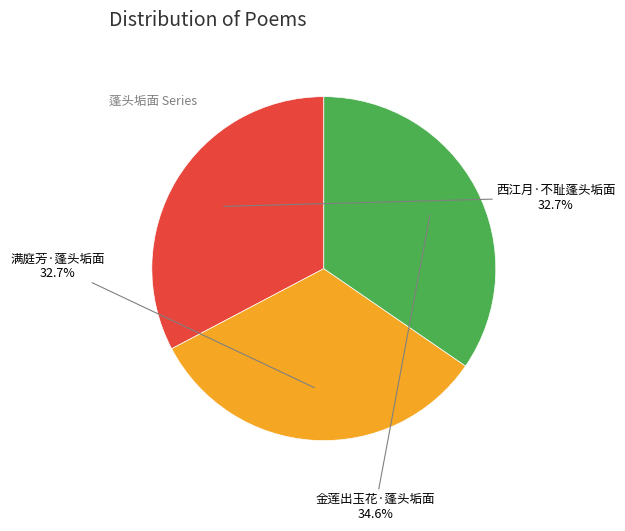

To the nearest percent, what portion does 金莲出玉花·蓬头垢面 represent?

35%